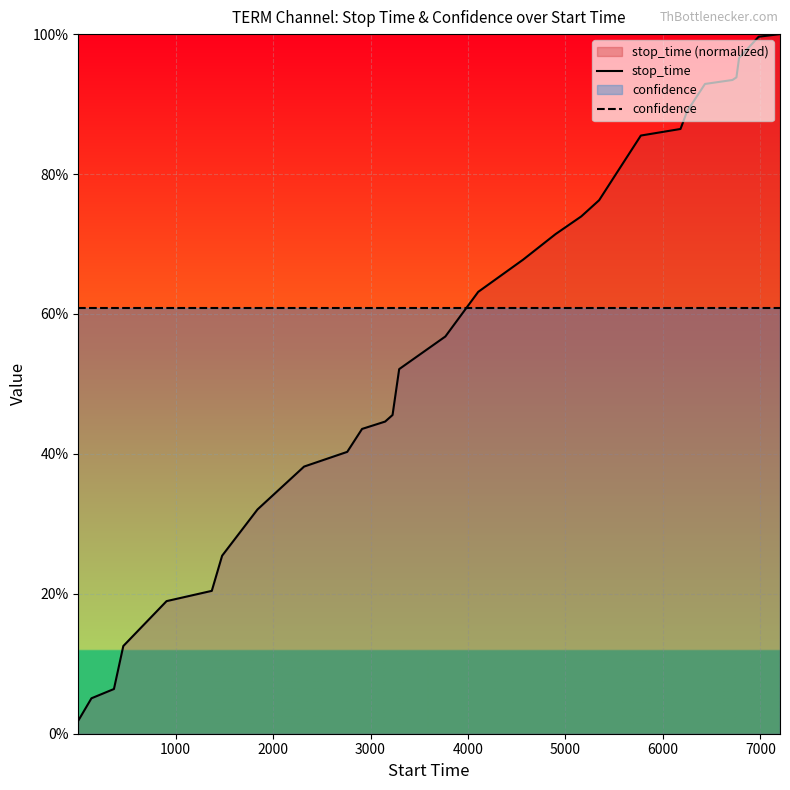

Does the chart display data point markers on the line(s)?

No